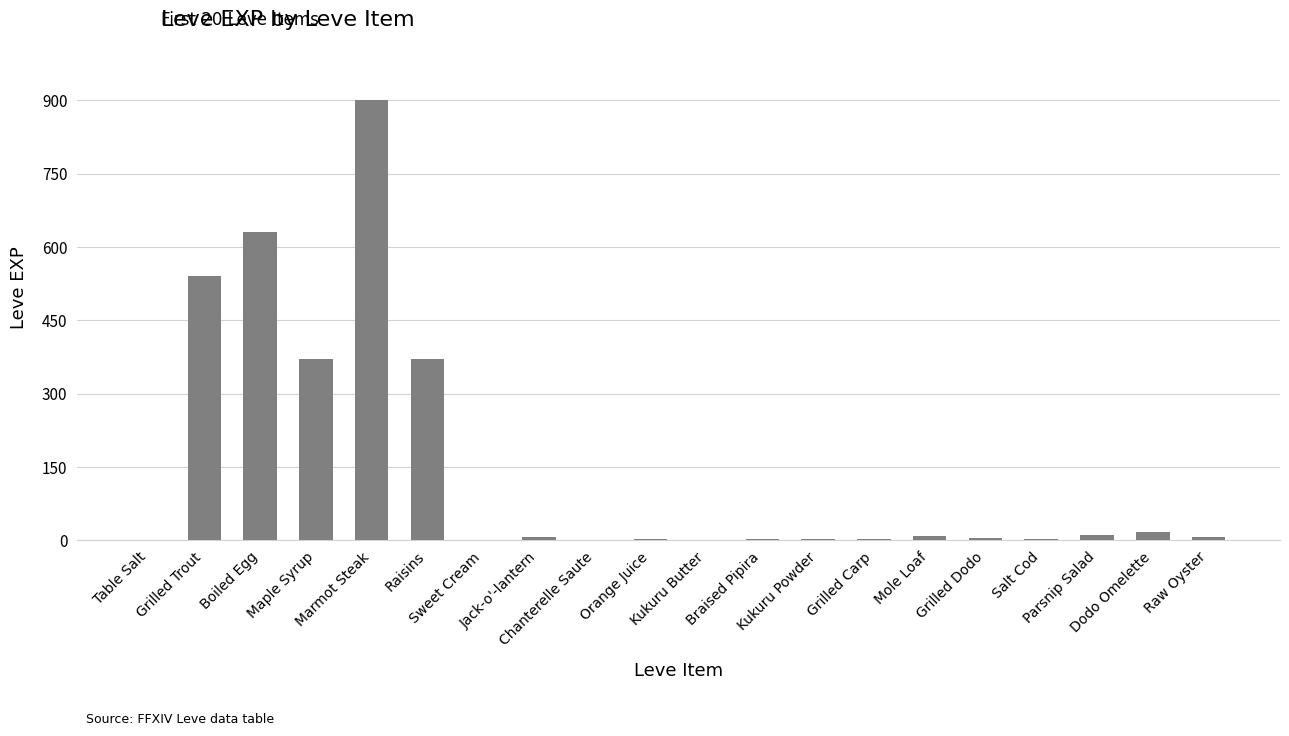

What is the greatest value displayed?

900